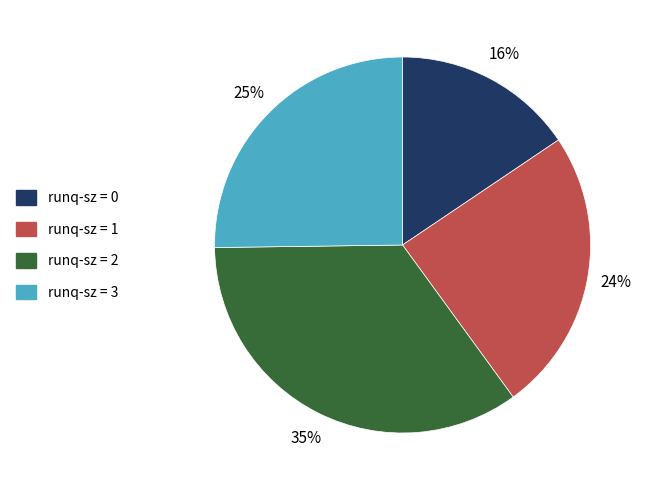

Count the number of slices in the pie.

4